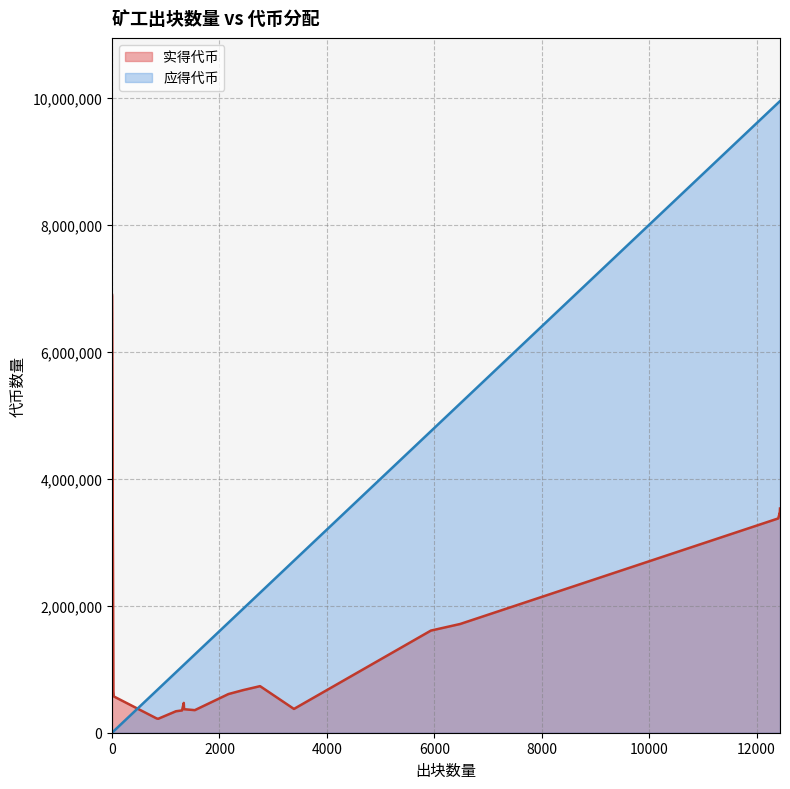

Is it true that 实得代币 equals 733600.2 at 2756?

True